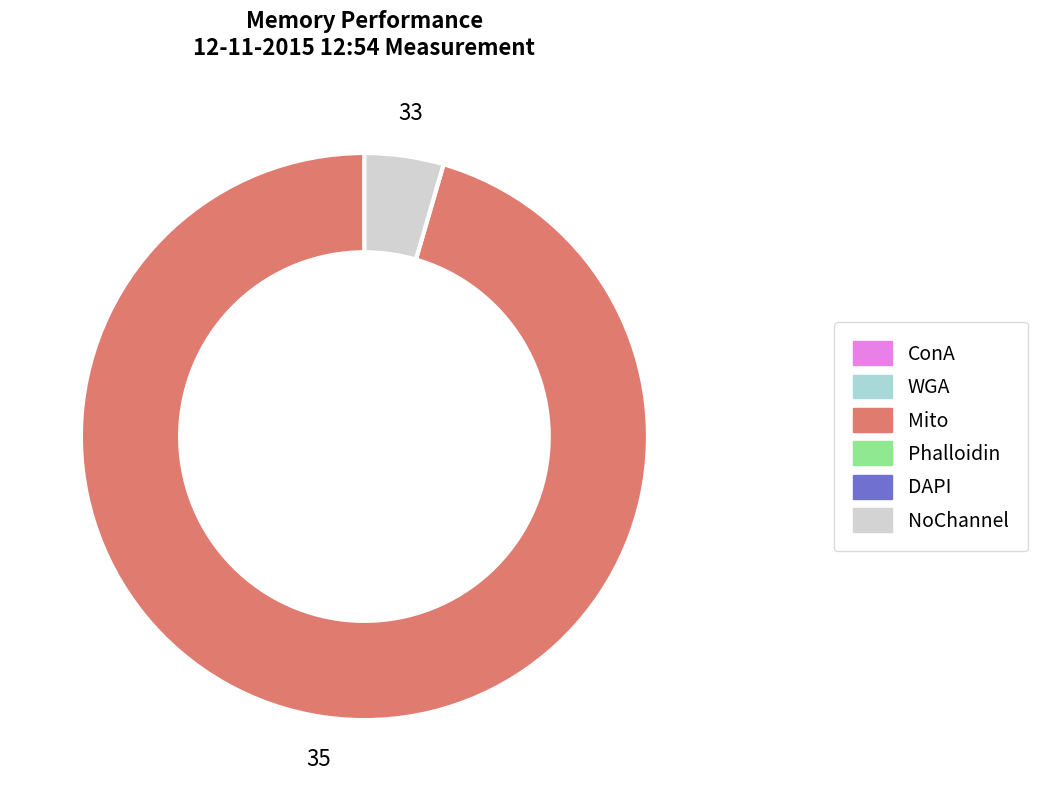

Is there any slice that represents more than half of the pie?

Yes